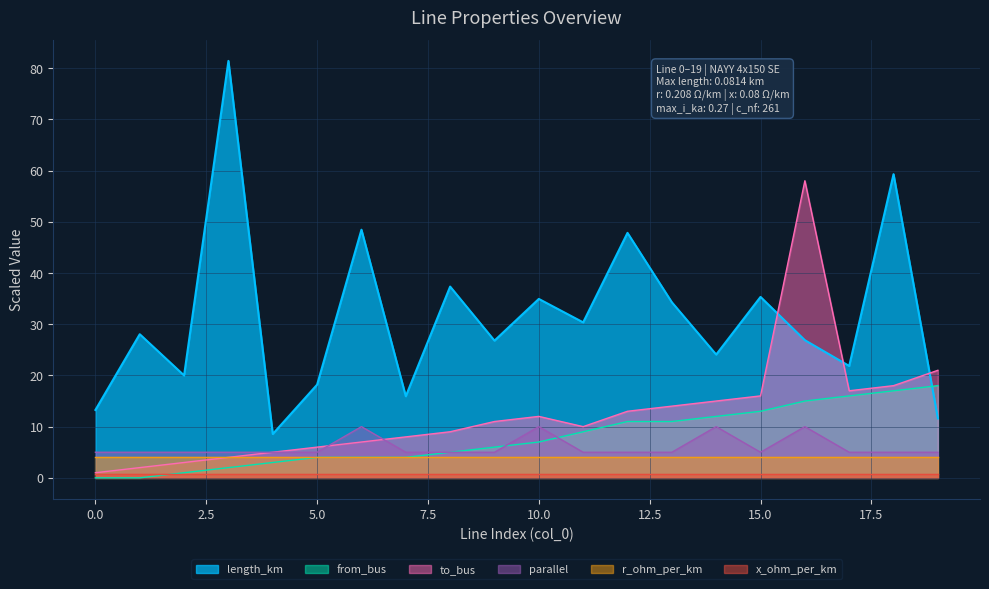

What is the sum of the length_km values at 13 and 17?

56.1